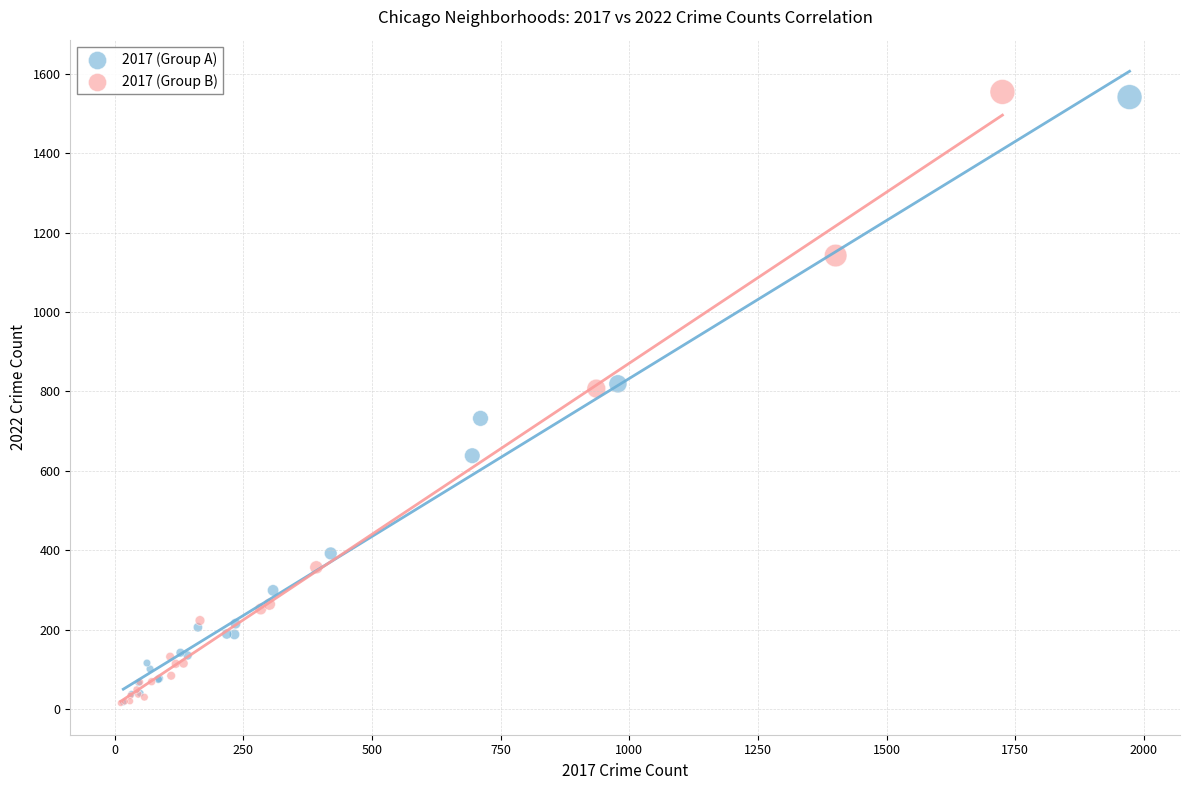

What are all the series names shown in the legend?

2017 (Group A), 2017 (Group B)